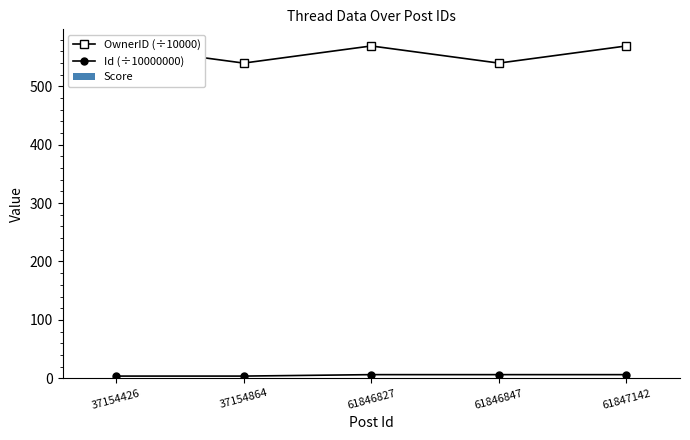

How many bars are there in total?

15